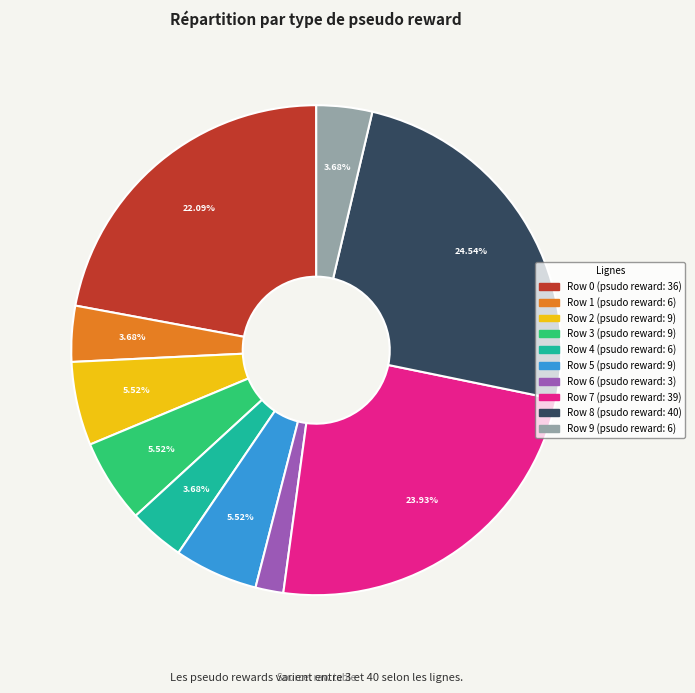

The Row 6 slice represents 7% of the pie. True or false?

False